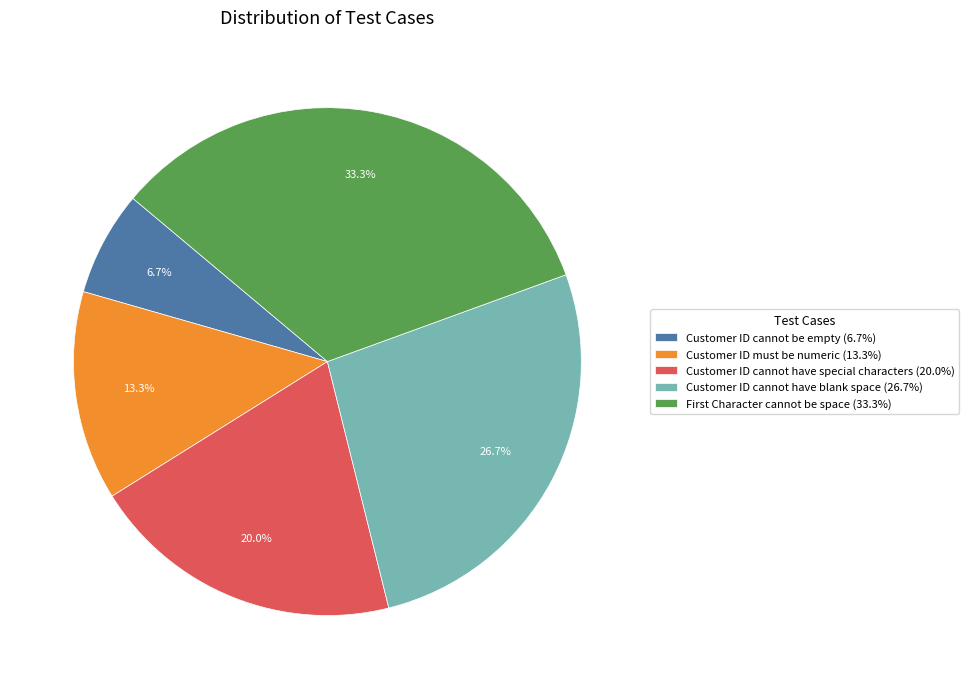

Does any single category account for the majority?

No